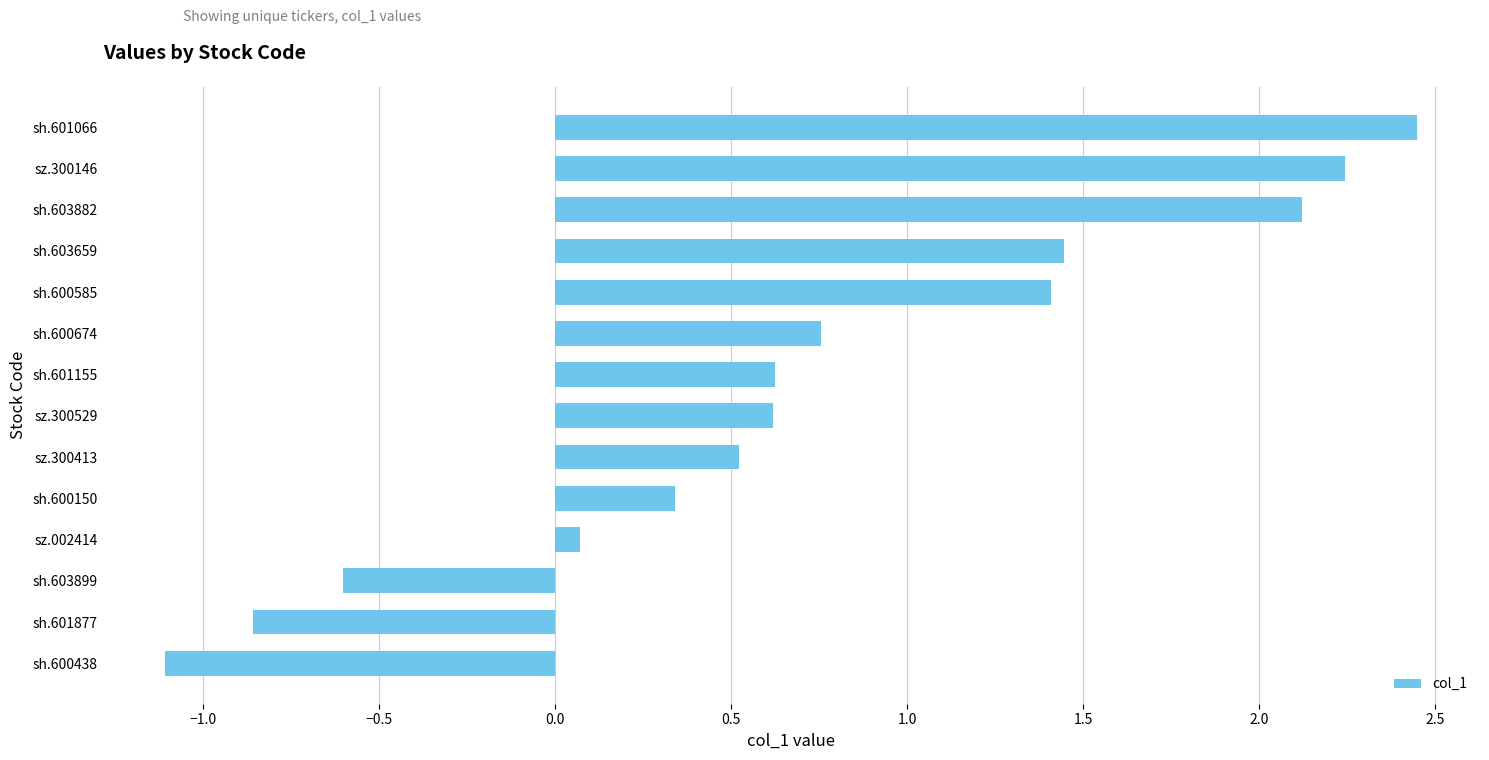

What is the change in value from sh.600585 to sh.603882?

+0.7